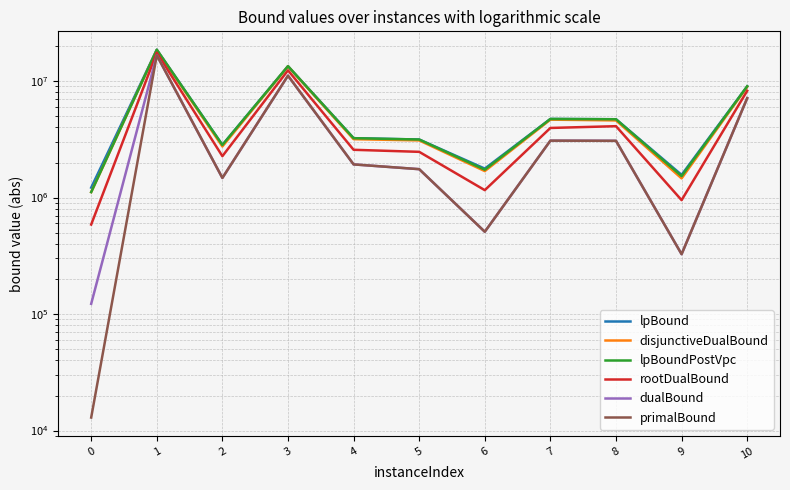

Rank the series at 2 from highest to lowest value.

lpBound, lpBoundPostVpc, disjunctiveDualBound, rootDualBound, dualBound, primalBound